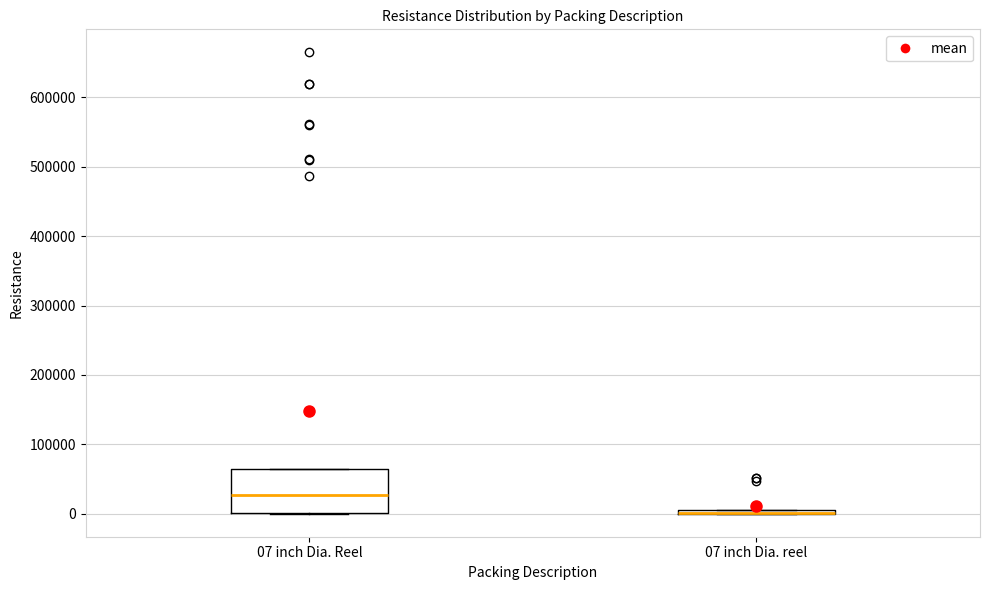

Comparing the boxes themselves (not the whiskers), which one is the tallest?

07 inch Dia. Reel